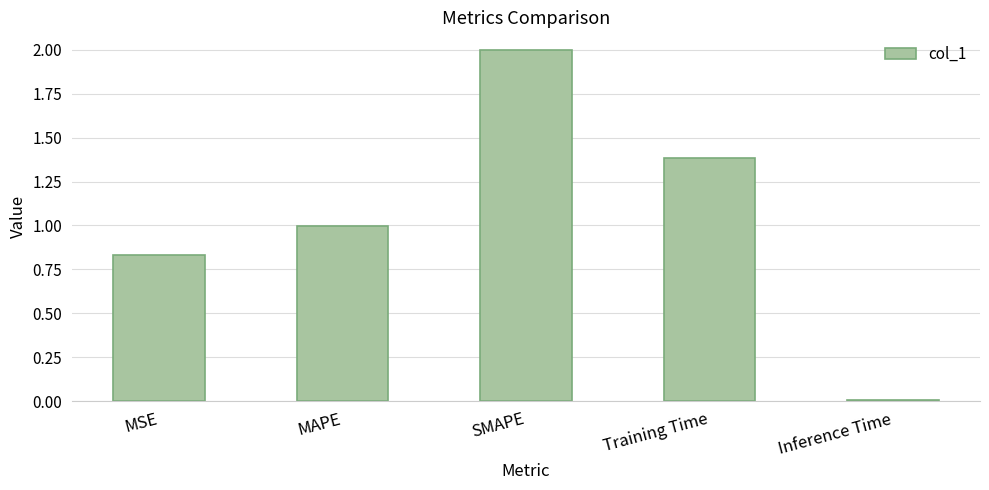

Rank the categories by value from lowest to highest.

Inference Time, MSE, MAPE, Training Time, SMAPE